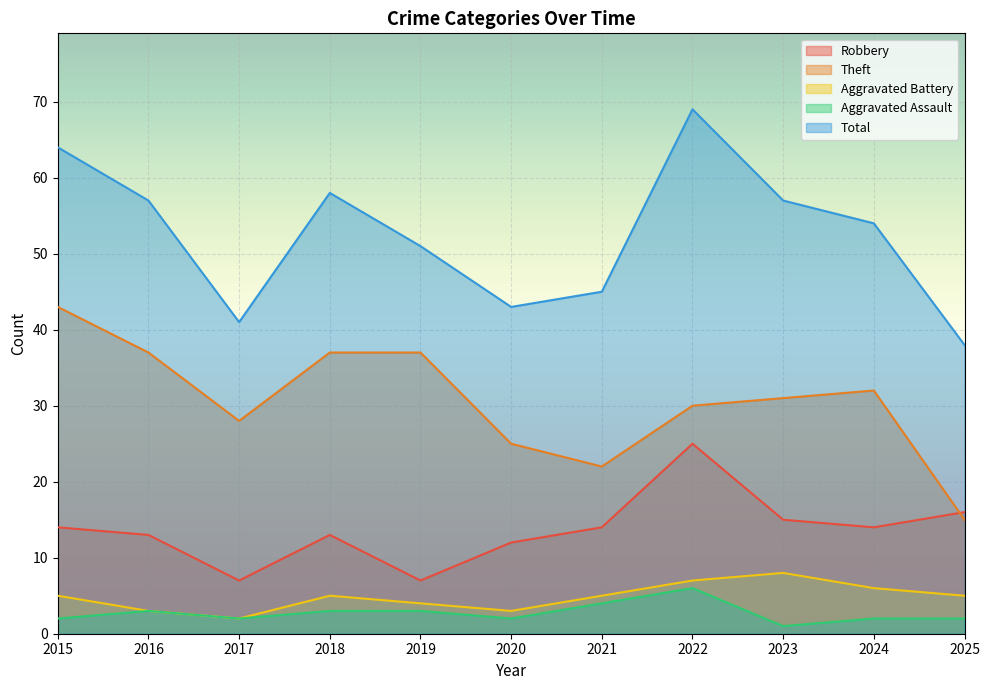

Count the number of categories in the chart.

11